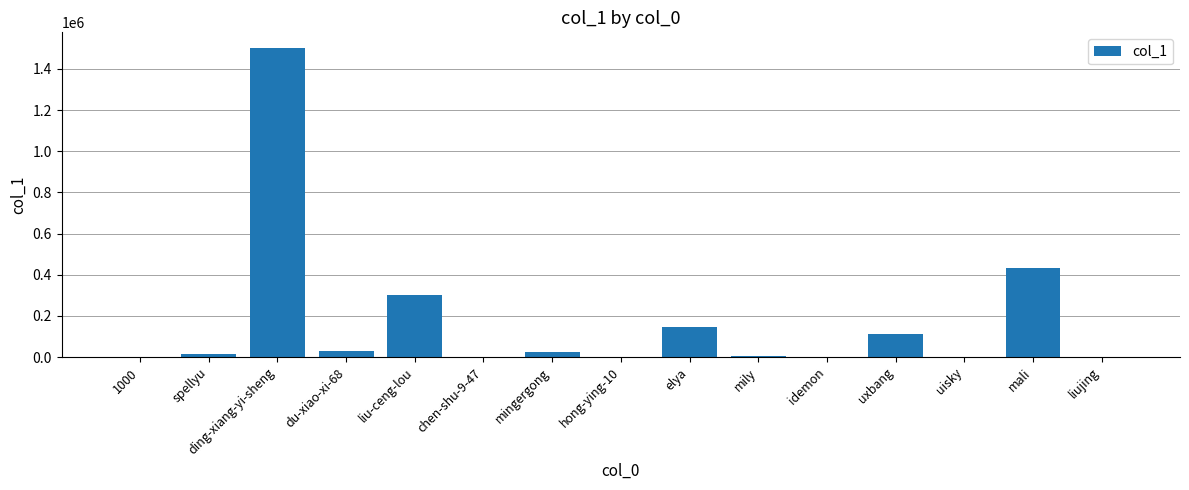

The value at liu-ceng-lou is 303686. True or false?

True